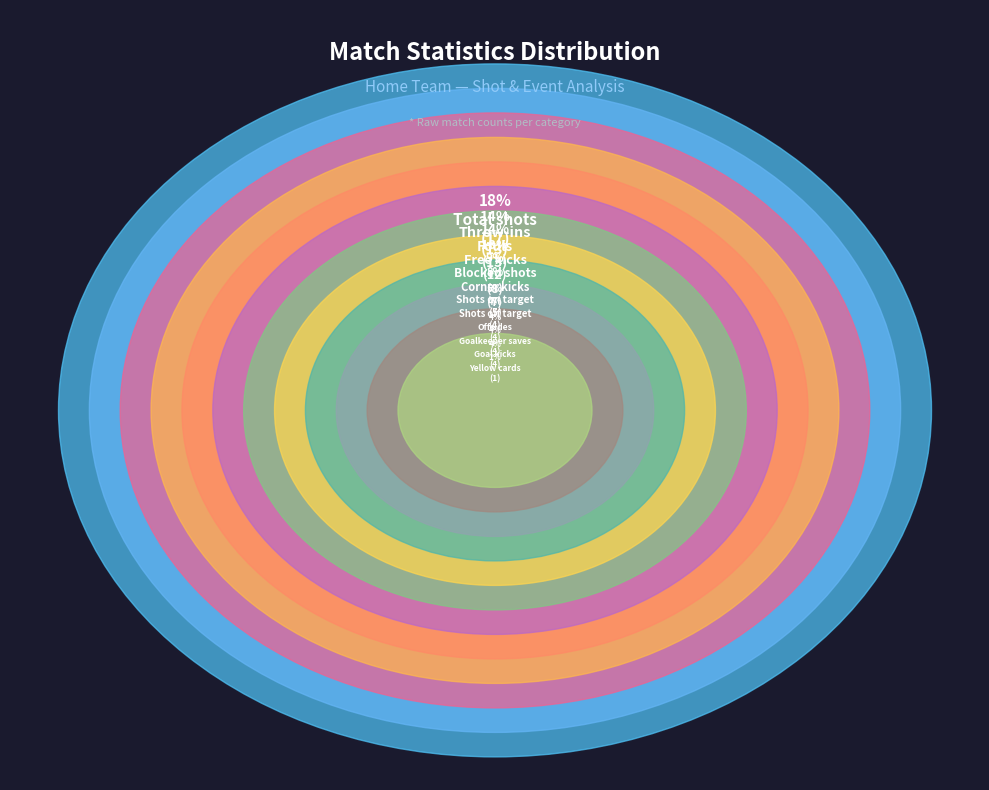

Which slice is the smallest?

Yellow cards